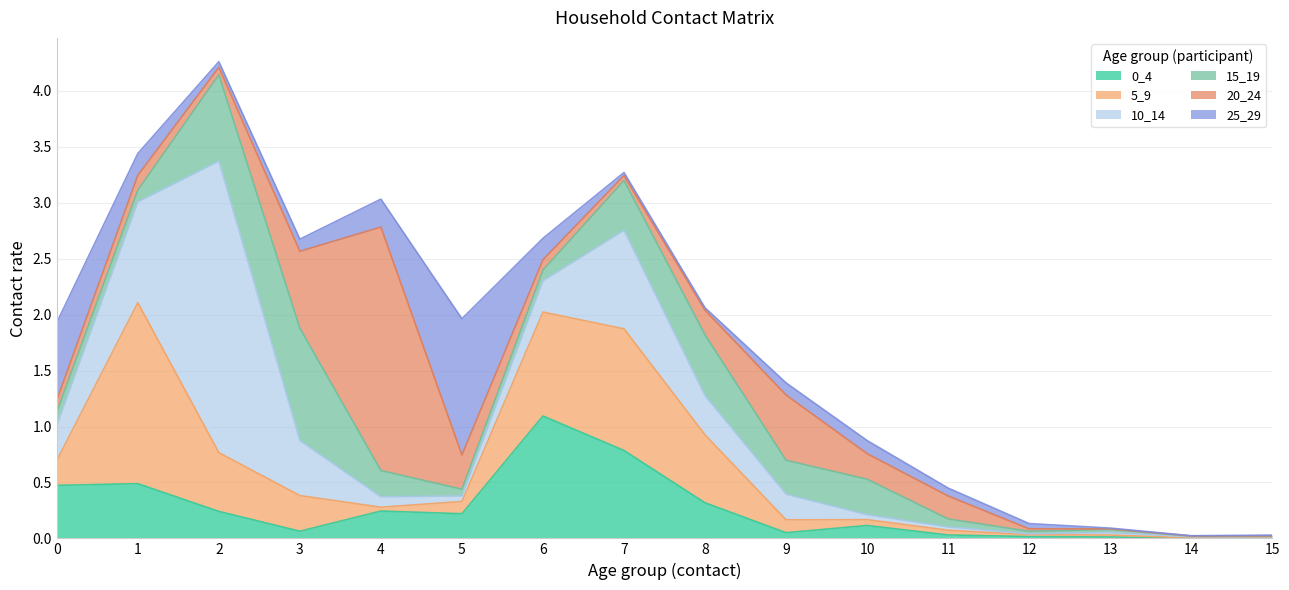

Which series has the widest spread of values?

10_14